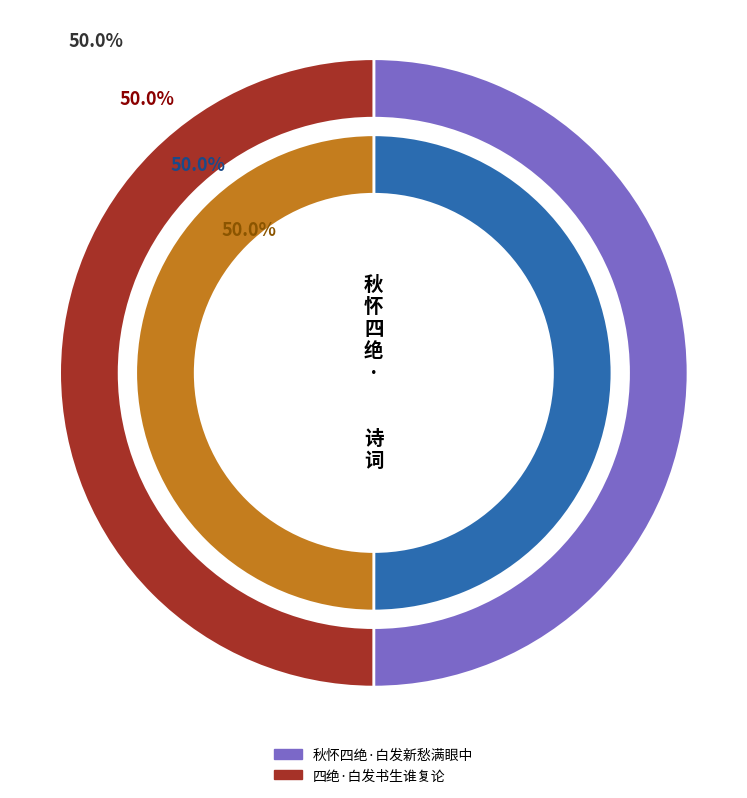

Which slice is the smallest?

四绝·白发书生谁复论